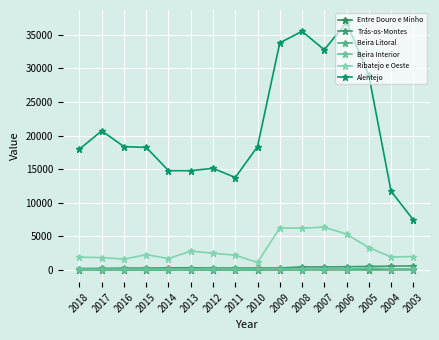

What is the average value of the Beira Litoral series?

76